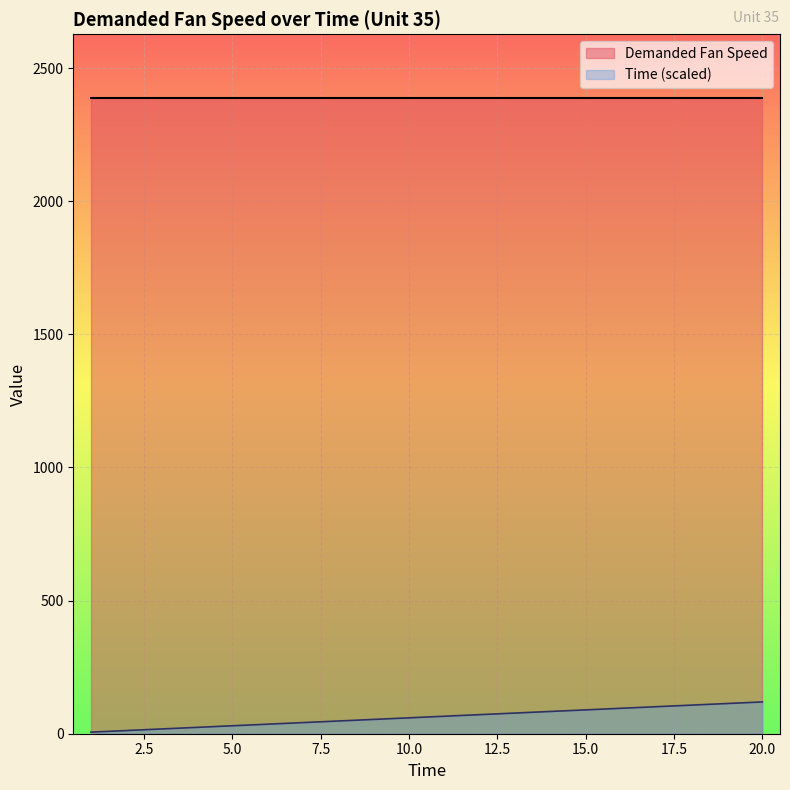

What is the average value?

62.7